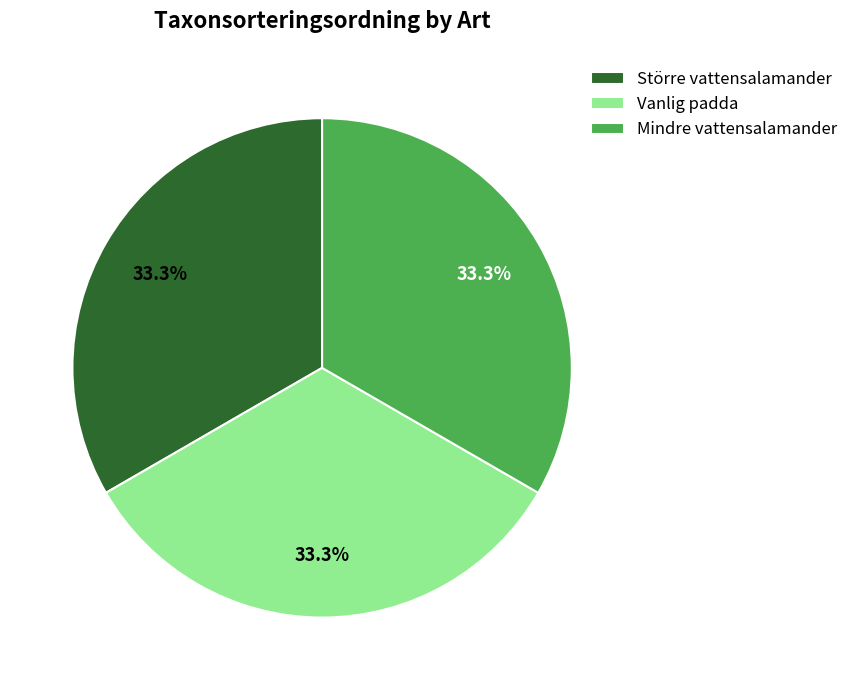

What percentage is NOT represented by Mindre vattensalamander?

66.7%